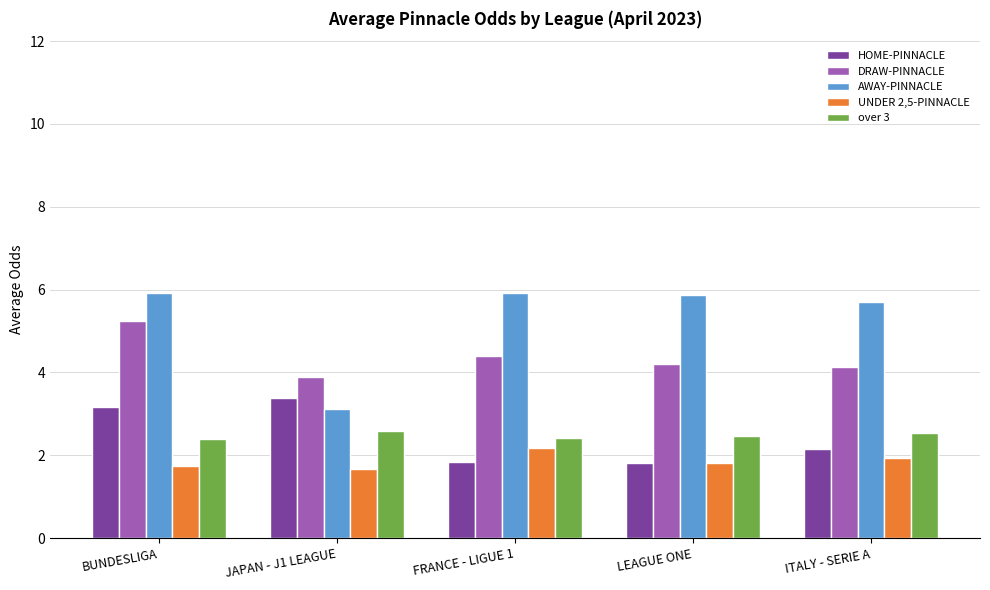

Reading left to right, list all the values displayed in this chart.

HOME-PINNACLE: BUNDESLIGA=3.2	JAPAN - J1 LEAGUE=3.4	FRANCE - LIGUE 1=1.8	LEAGUE ONE=1.8	ITALY - SERIE A=2.2
DRAW-PINNACLE: BUNDESLIGA=5.2	JAPAN - J1 LEAGUE=3.9	FRANCE - LIGUE 1=4.4	LEAGUE ONE=4.2	ITALY - SERIE A=4.1
AWAY-PINNACLE: BUNDESLIGA=5.9	JAPAN - J1 LEAGUE=3.1	FRANCE - LIGUE 1=5.9	LEAGUE ONE=5.9	ITALY - SERIE A=5.7
UNDER 2,5-PINNACLE: BUNDESLIGA=1.7	JAPAN - J1 LEAGUE=1.7	FRANCE - LIGUE 1=2.2	LEAGUE ONE=1.8	ITALY - SERIE A=1.9
over 3: BUNDESLIGA=2.4	JAPAN - J1 LEAGUE=2.6	FRANCE - LIGUE 1=2.4	LEAGUE ONE=2.5	ITALY - SERIE A=2.5